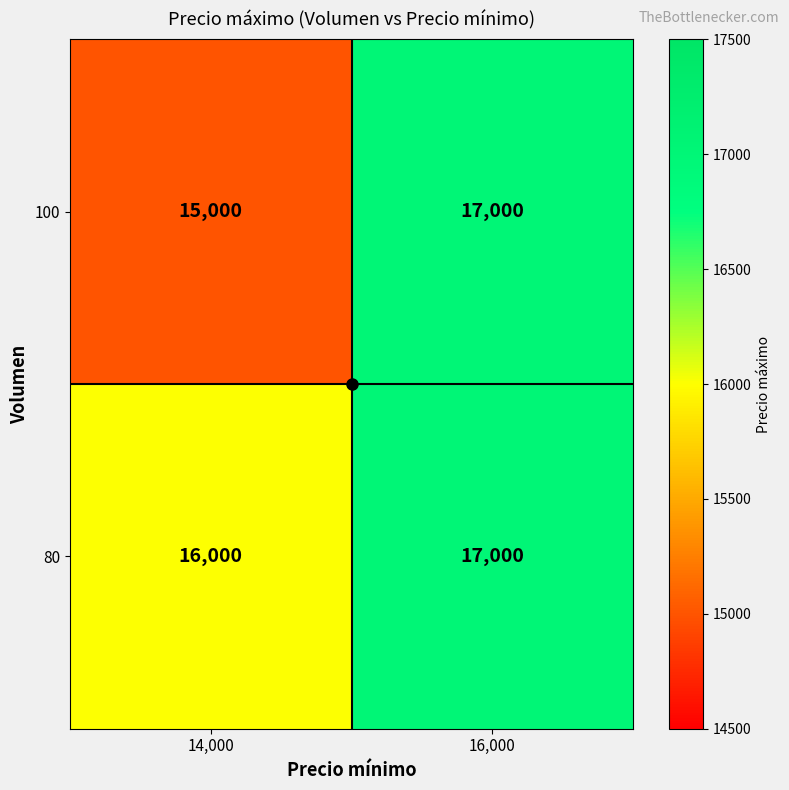

At which category is the sum across all series the highest?

16,000